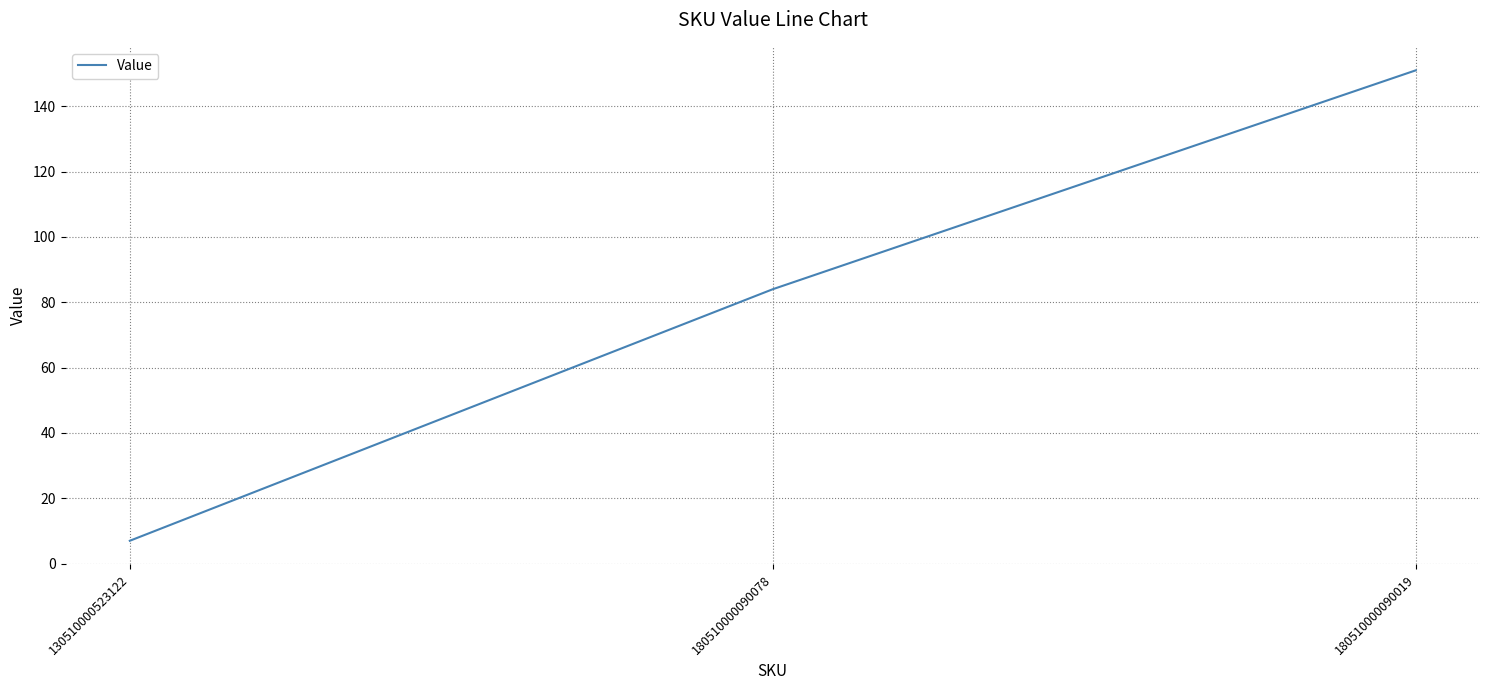

At which label is the value closest to 79?

180510000090078